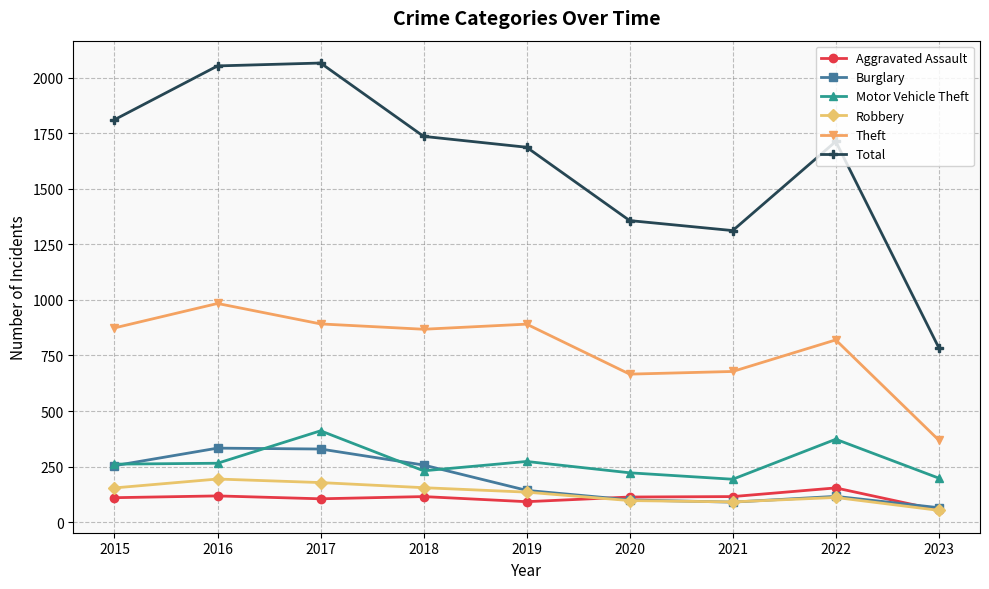

What is the sum of the Aggravated Assault values at 2017 and 2020?

218